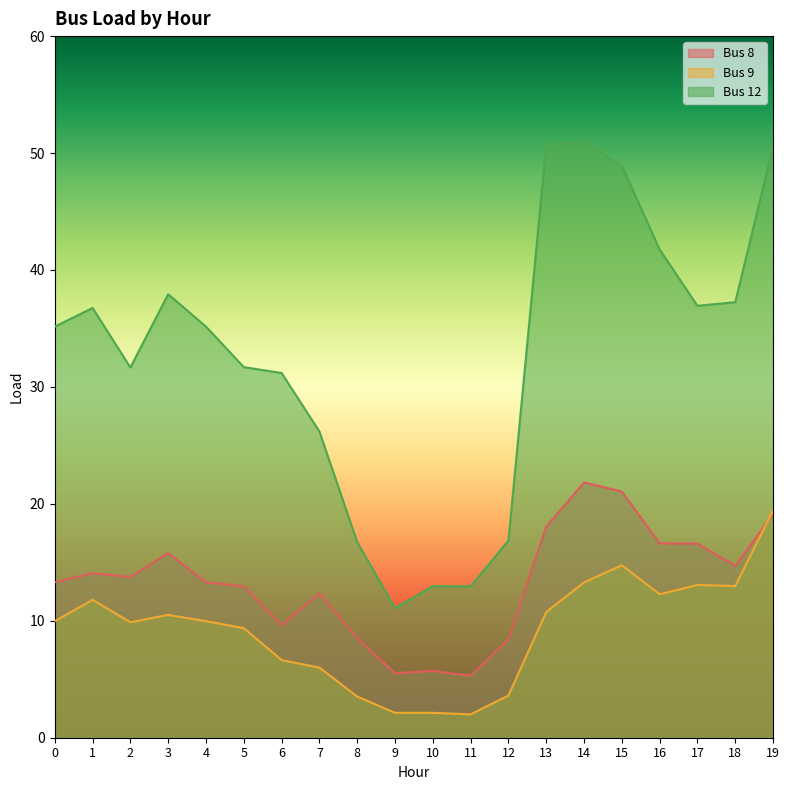

Which series ends up on top after the final intersection of Bus 8 and Bus 9?

Bus 9